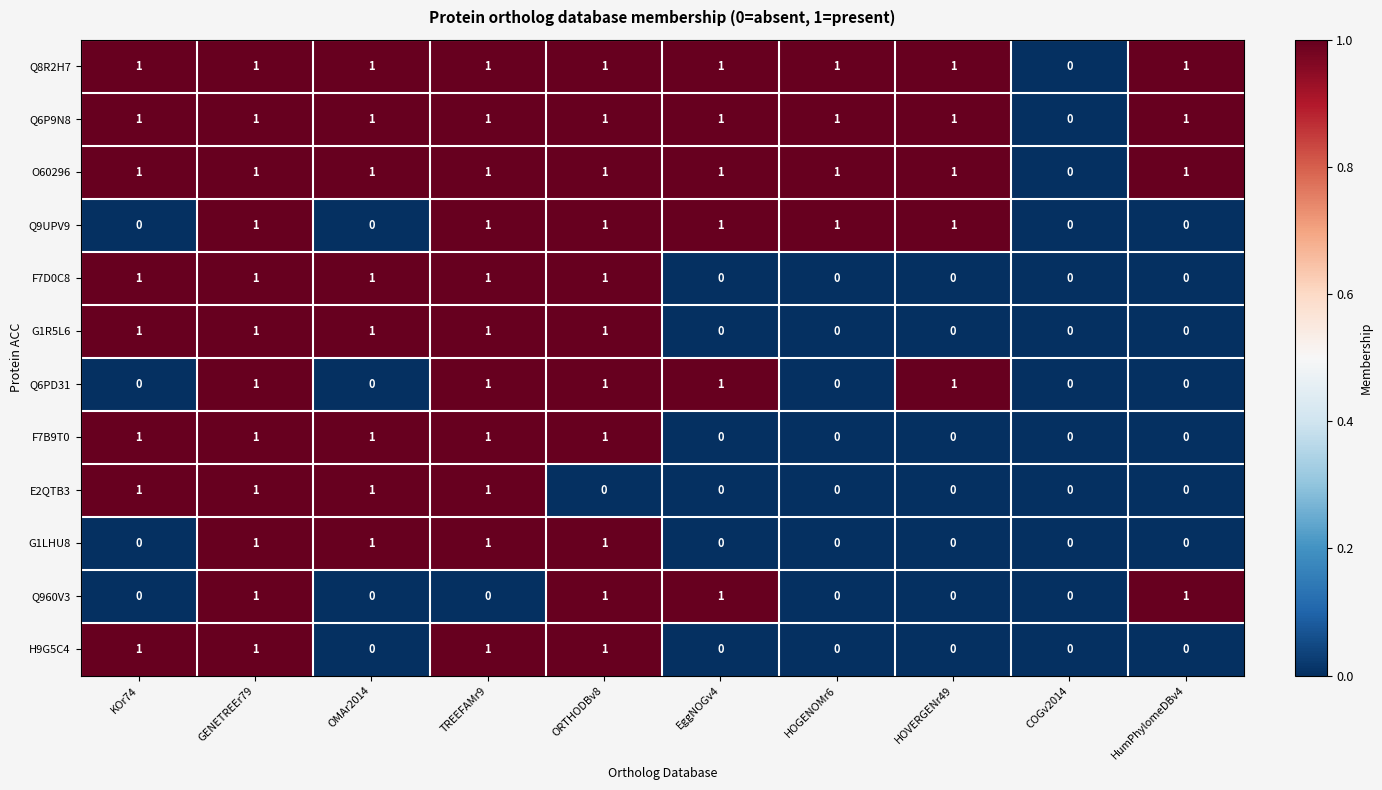

What is the total value across all series at HOGENOMr6?

4